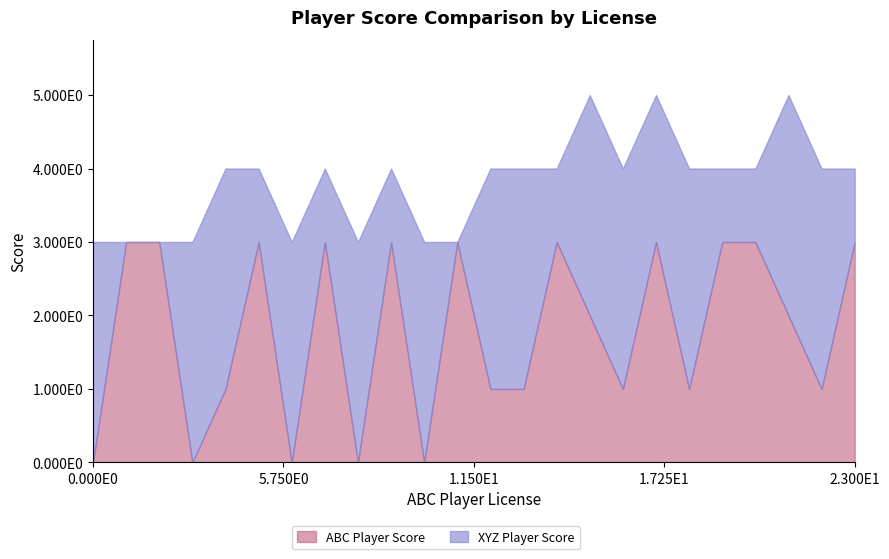

Does the chart have visible grid lines?

No